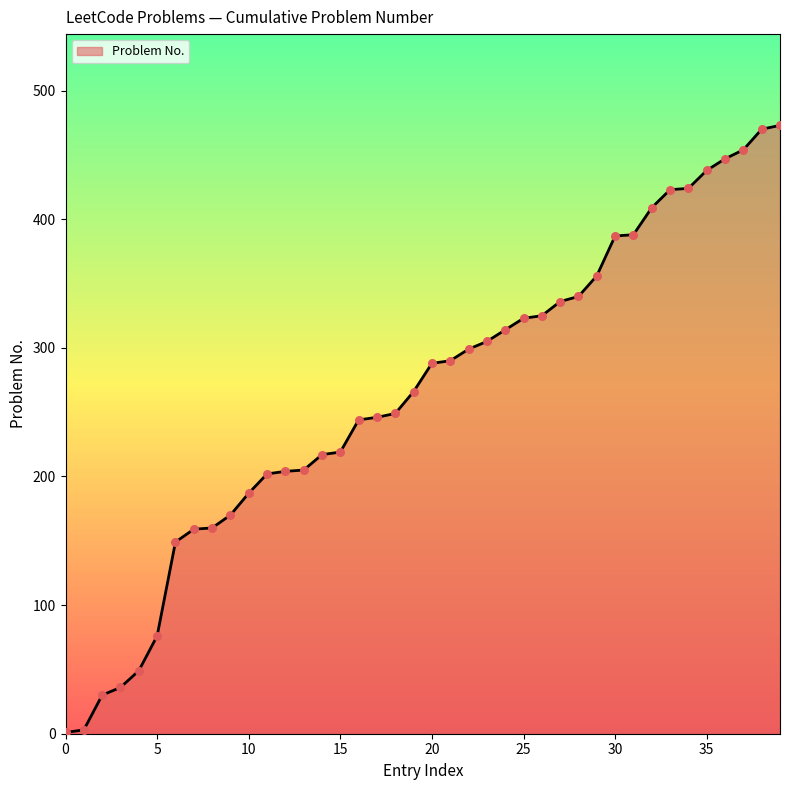

How many lines are shown in the chart?

1